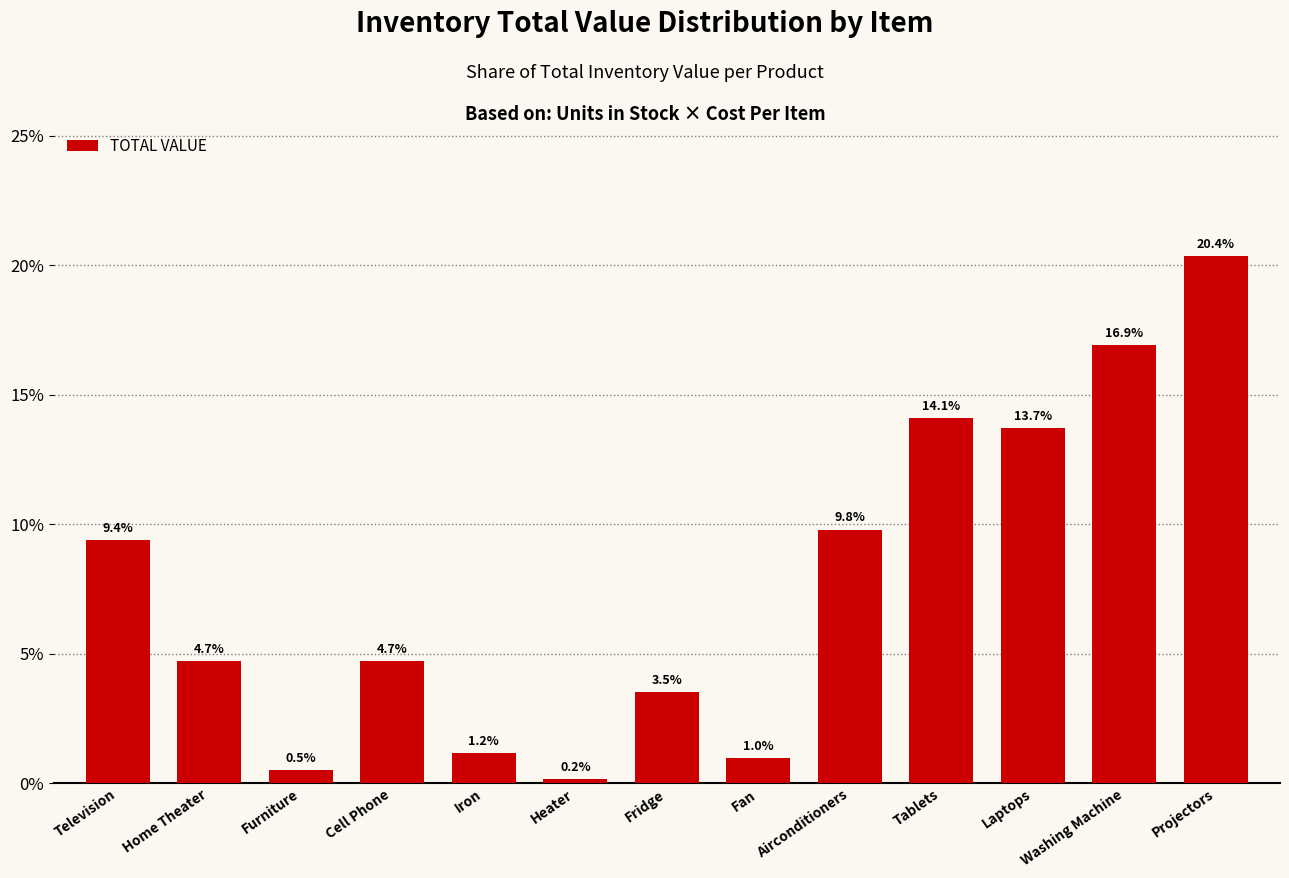

What position from the right is Projectors?

1